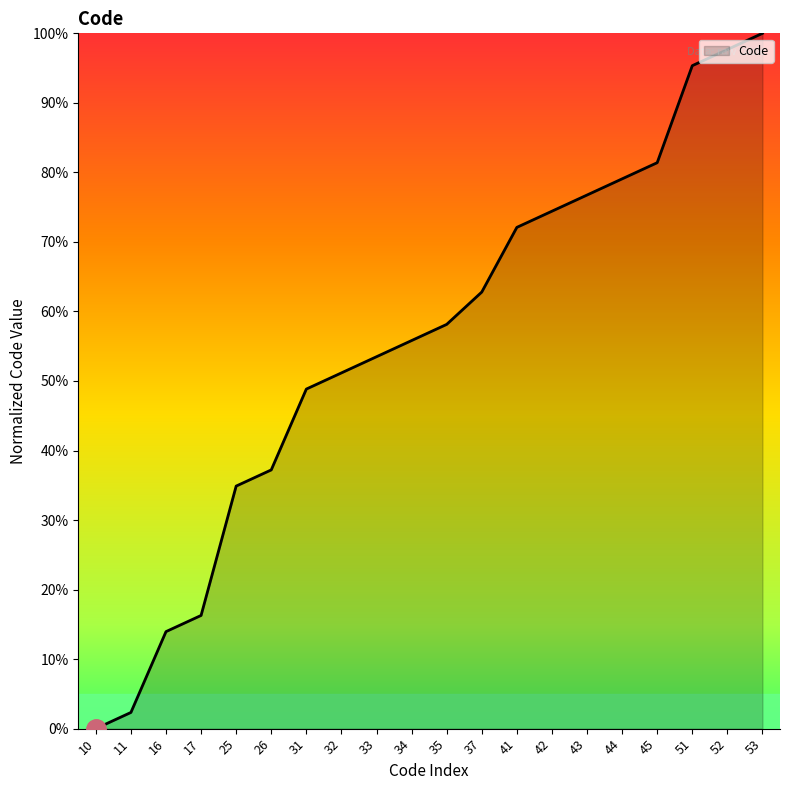

Rank the categories by value from highest to lowest.

53, 52, 51, 45, 44, 43, 42, 41, 37, 35, 34, 33, 32, 31, 26, 25, 17, 16, 11, 10